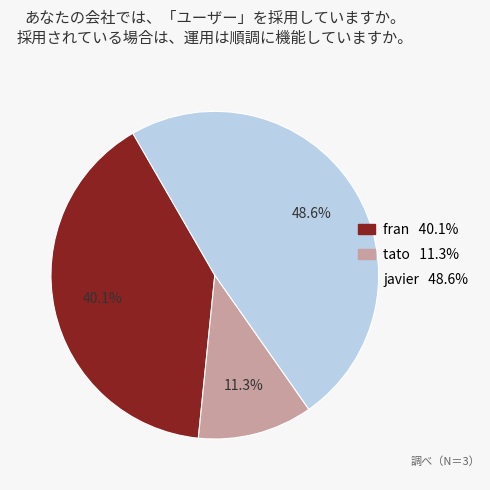

How many slices are in this pie chart?

3